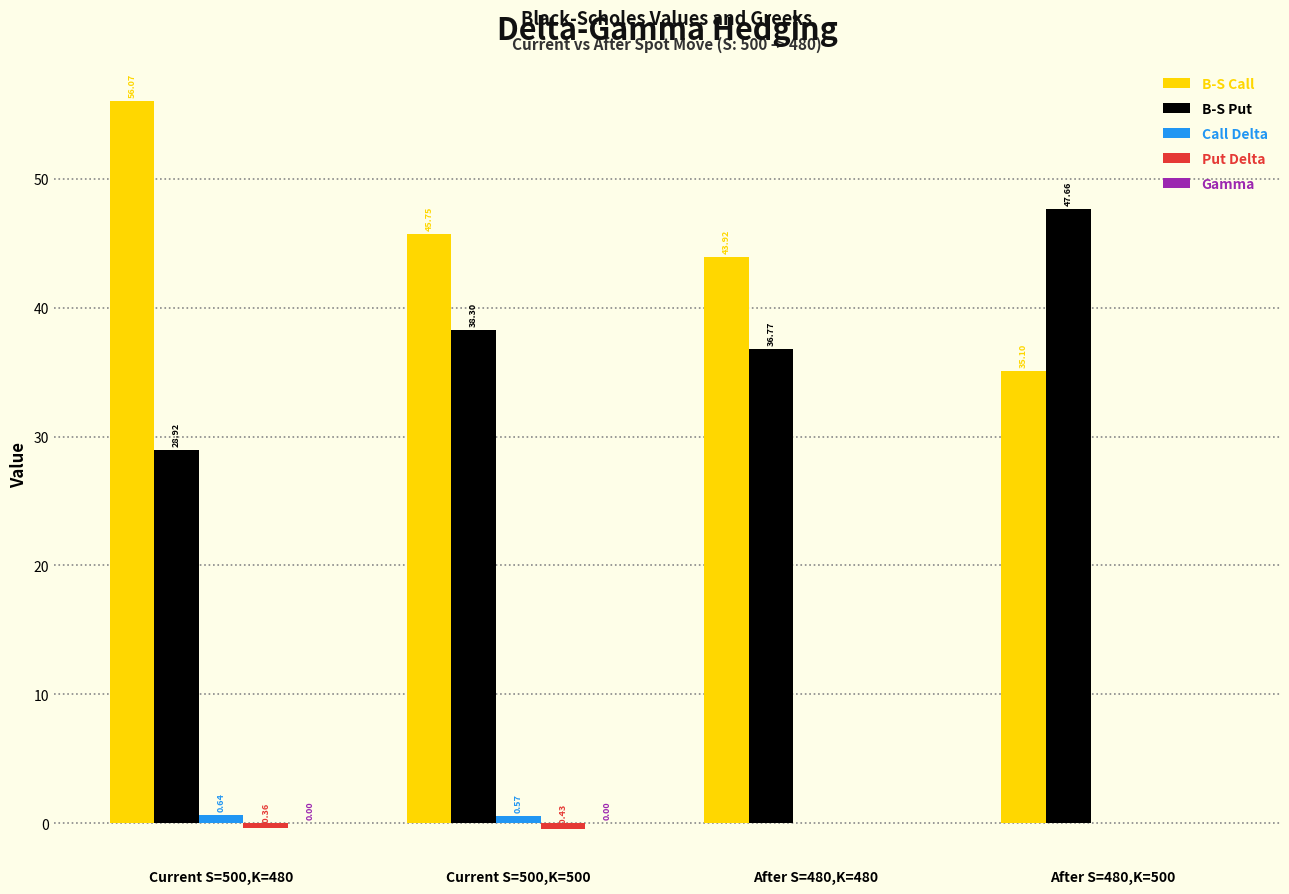

Which series changed the most between Current S=500,K=500 and After S=480,K=500?

B-S Call